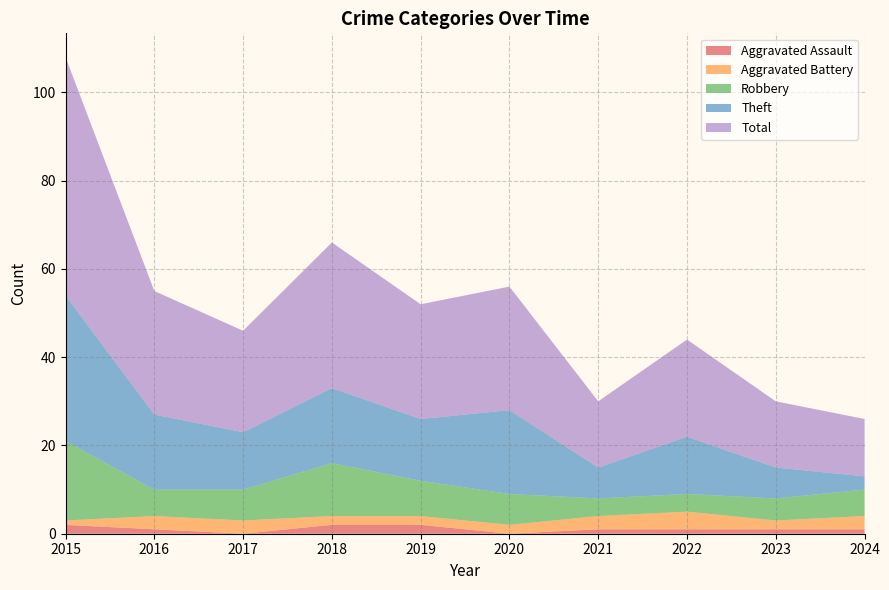

Reading left to right, list all the values displayed in this chart.

Aggravated Assault: 2	1	0	2	2	0	1	1	1	1
Aggravated Battery: 1	3	3	2	2	2	3	4	2	3
Robbery: 18	6	7	12	8	7	4	4	5	6
Theft: 33	17	13	17	14	19	7	13	7	3
Total: 54	28	23	33	26	28	15	22	15	13